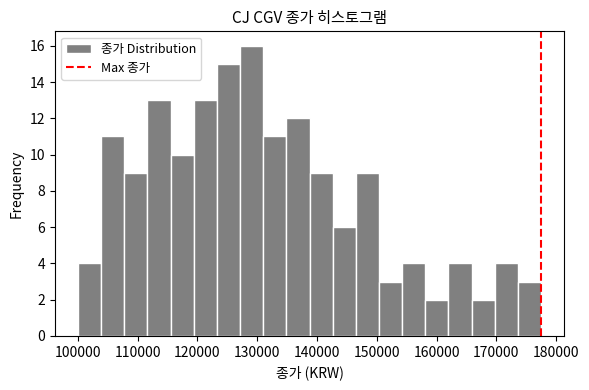

Read against the x-axis, roughly where is the centre of the tallest bar?

129000